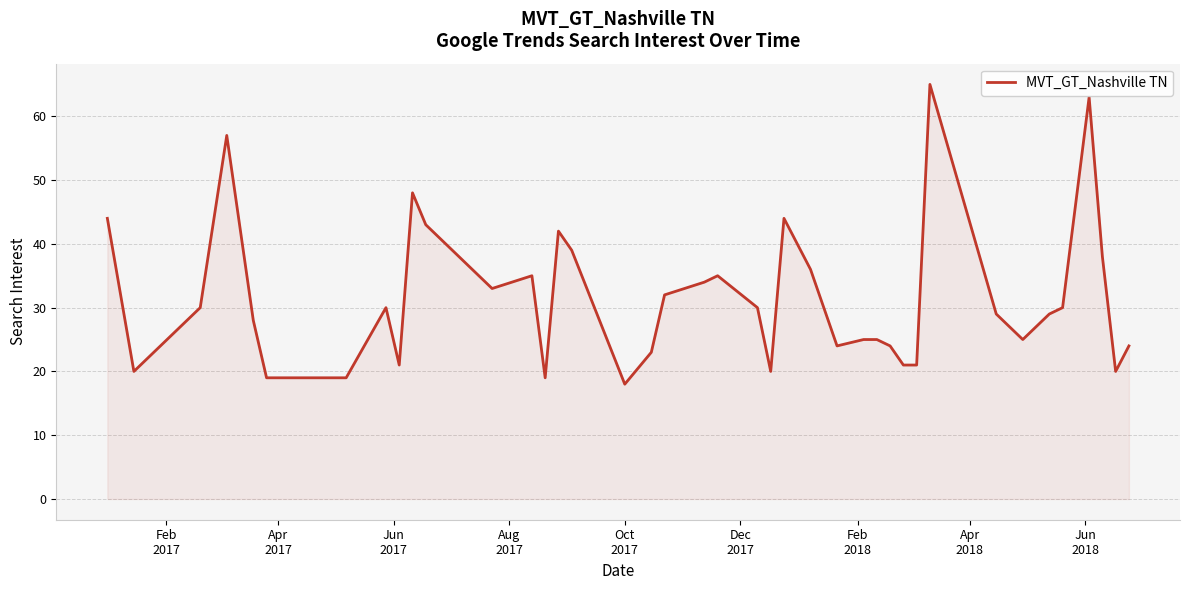

What is the difference between the maximum and minimum values?

47